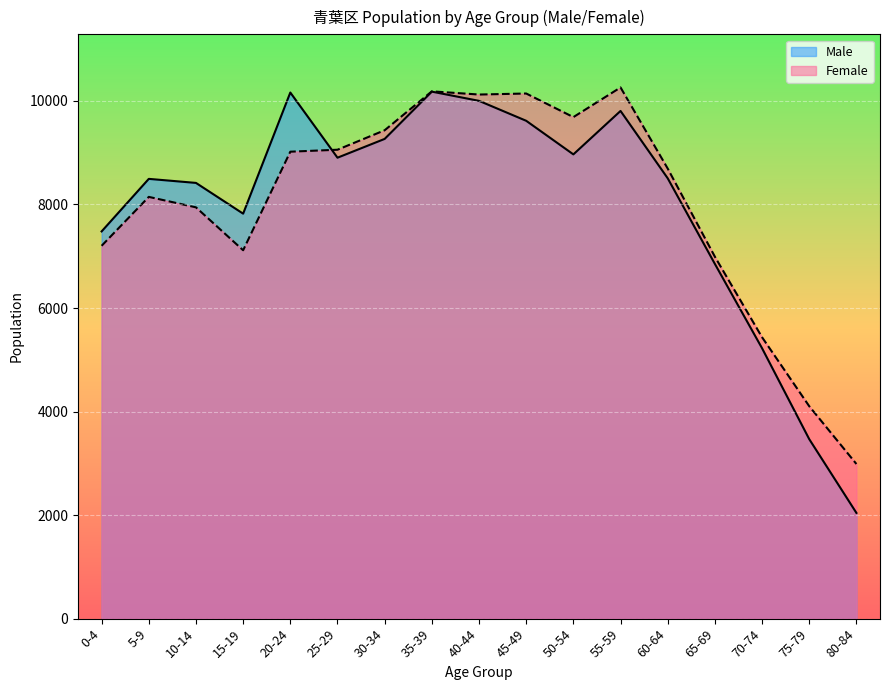

At 20-24, list the series in order from largest to smallest.

Male, Female